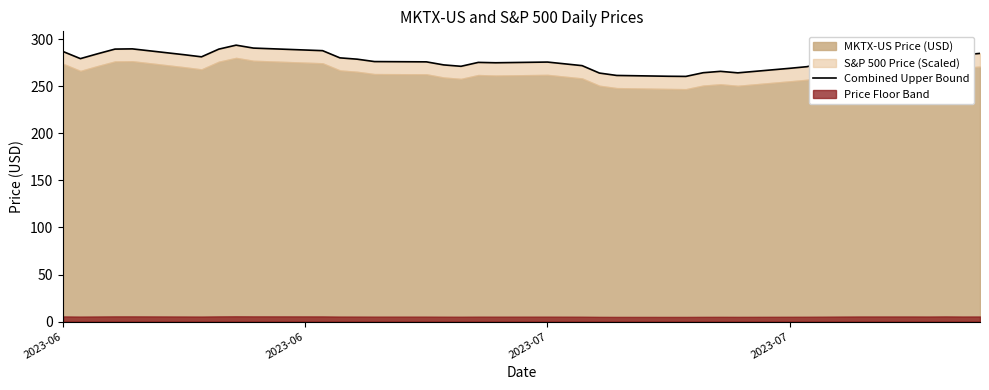

The value at 32 is 182.5. True or false?

False